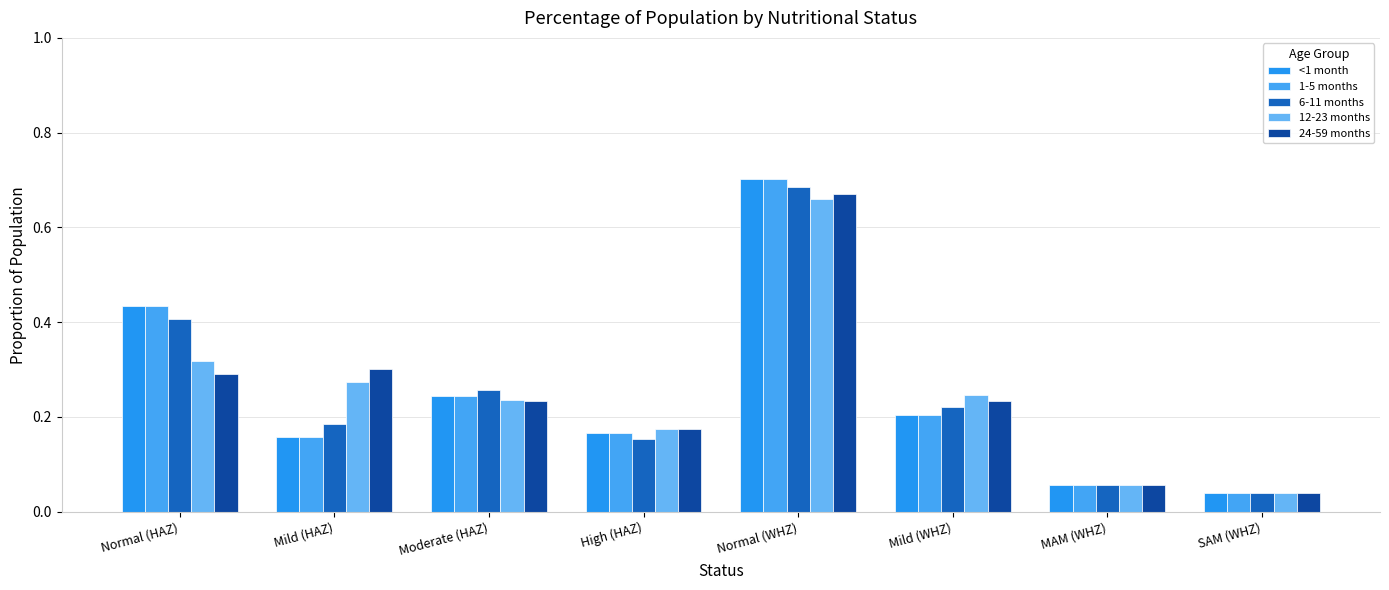

What is the highest value of the <1 month series?

0.7